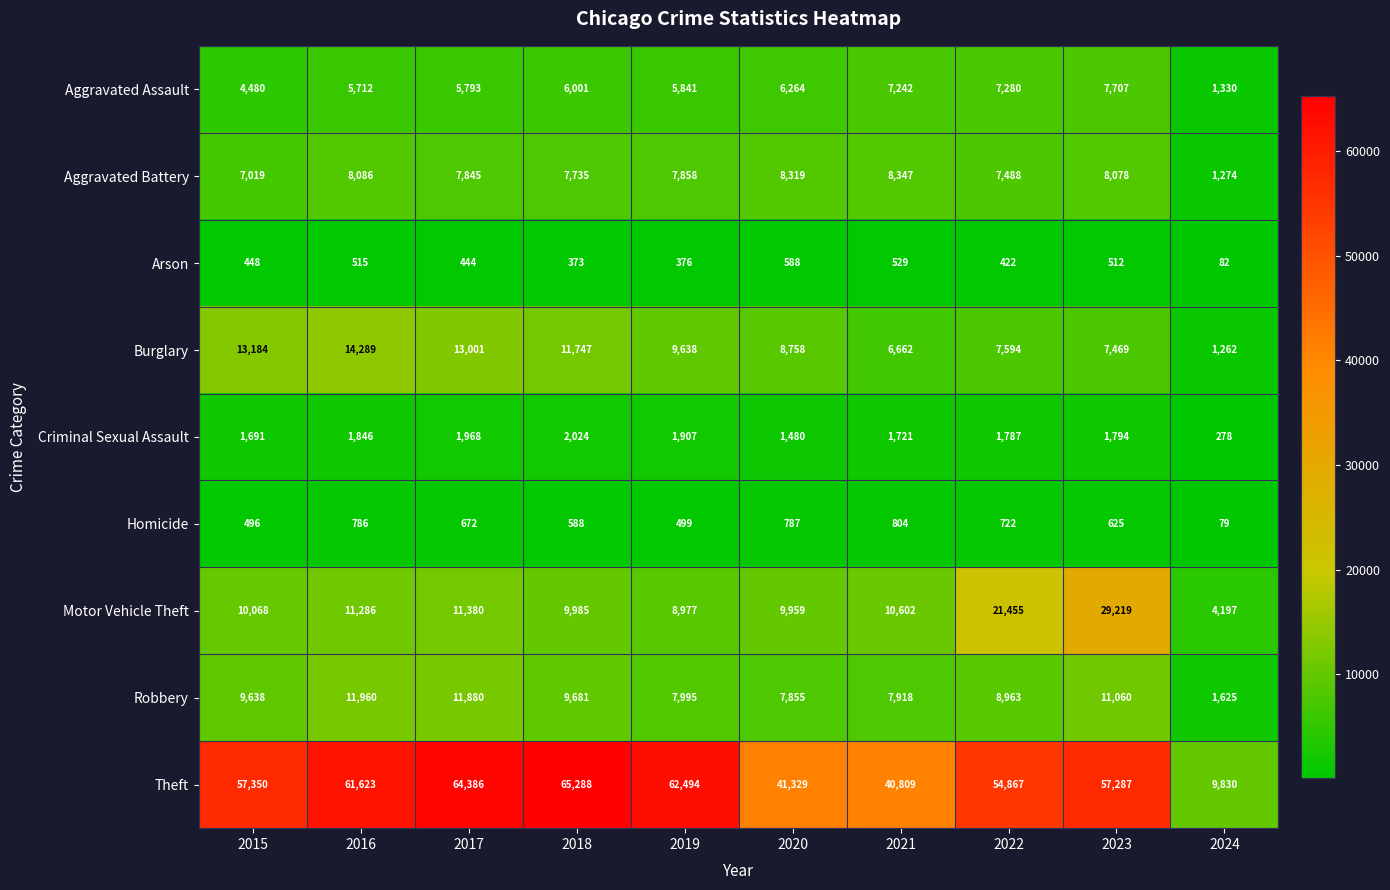

Which series has the largest total across all categories?

Theft